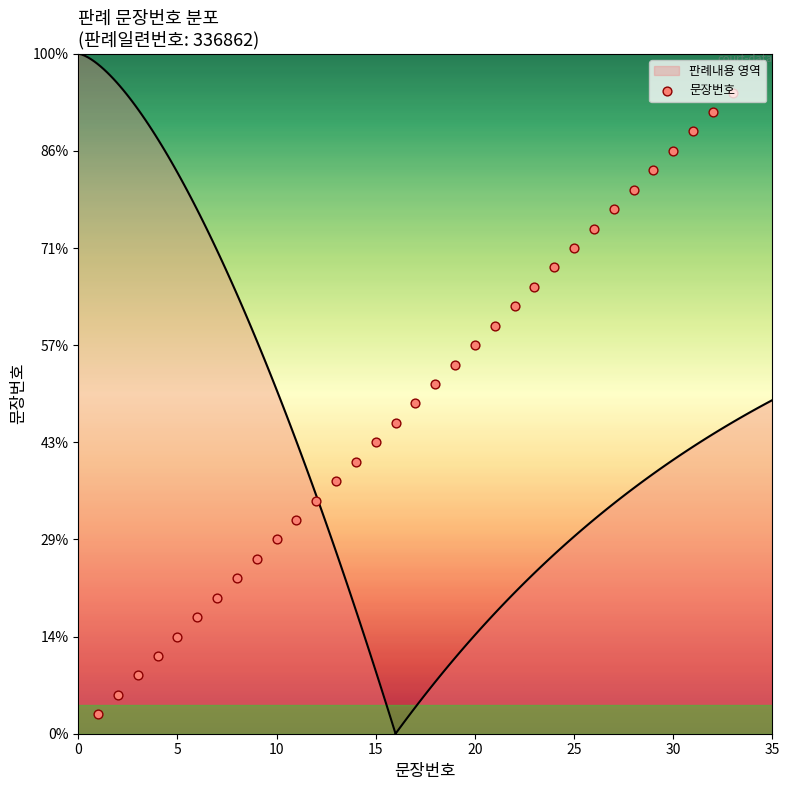

Which has a higher value, 24 or 25?

25